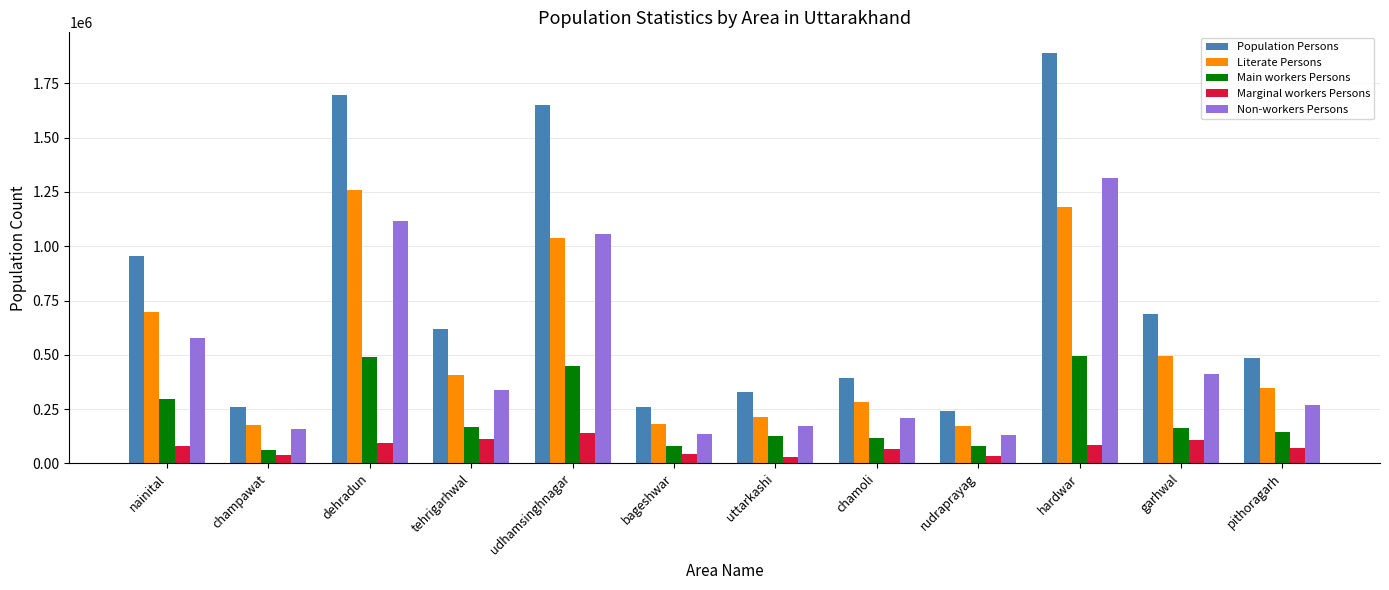

Read the Population Persons value at garhwal.

687271